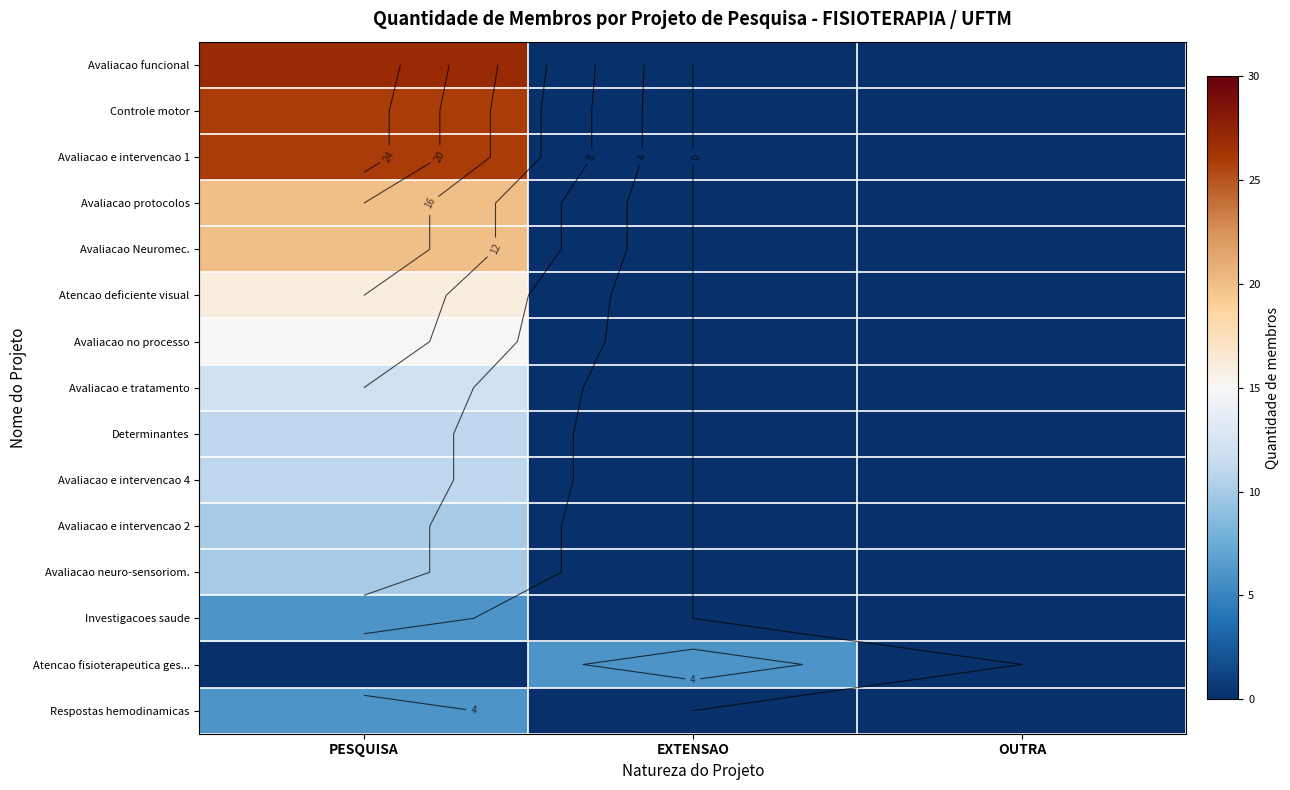

Is the value of Avaliacao e intervencao 1 at EXTENSAO greater than the value of Avaliacao no processo at PESQUISA?

No